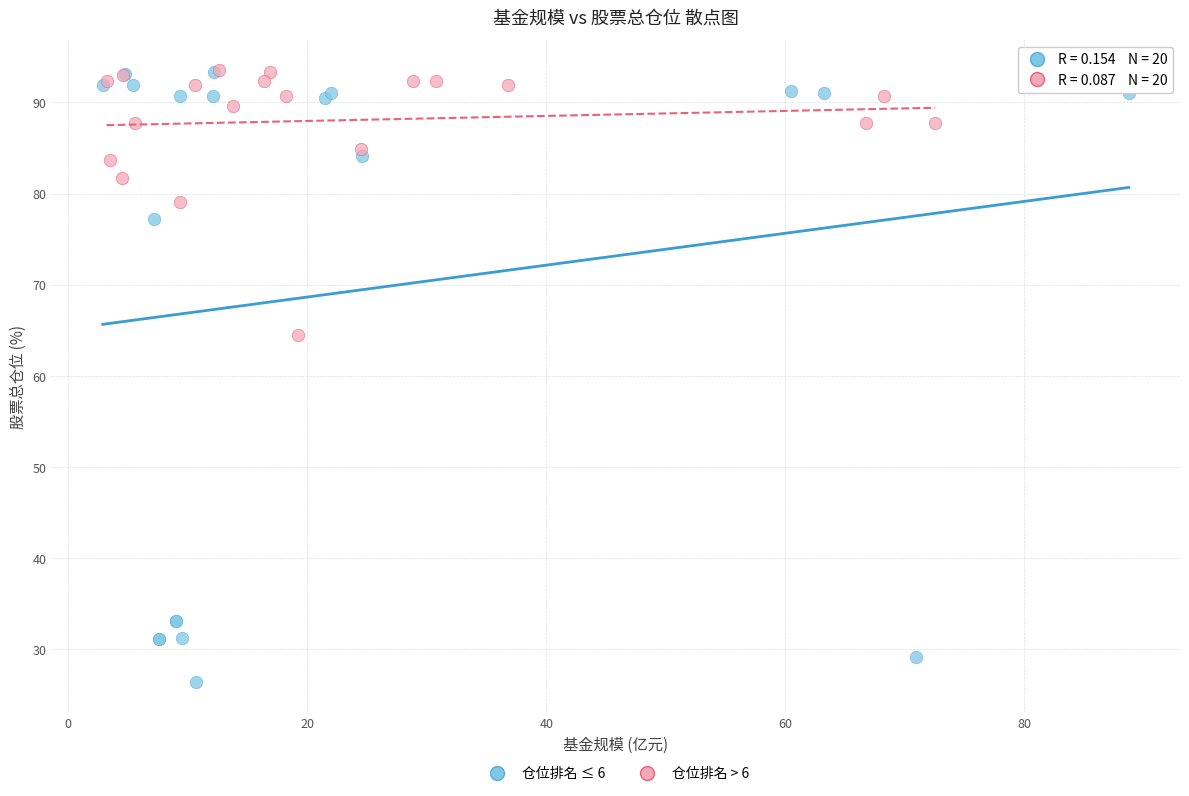

Which series reaches the minimum Y coordinate?

仓位排名 ≤ 6